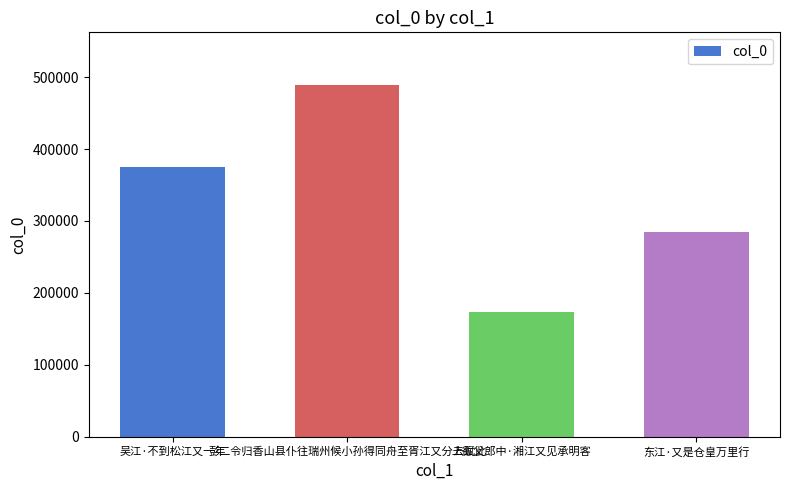

Rank the categories by value from highest to lowest.

彭二令归香山县仆往瑞州候小孙得同舟至胥江又分去赋此, 吴江·不到松江又一年, 东江·又是仓皇万里行, 上谹父郎中·湘江又见承明客